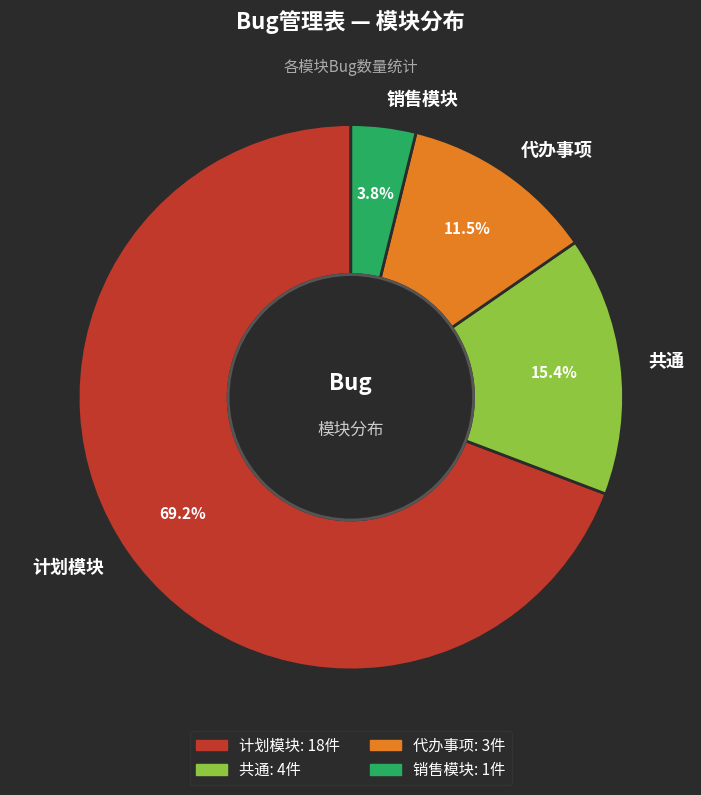

What is the largest slice in the pie chart?

计划模块